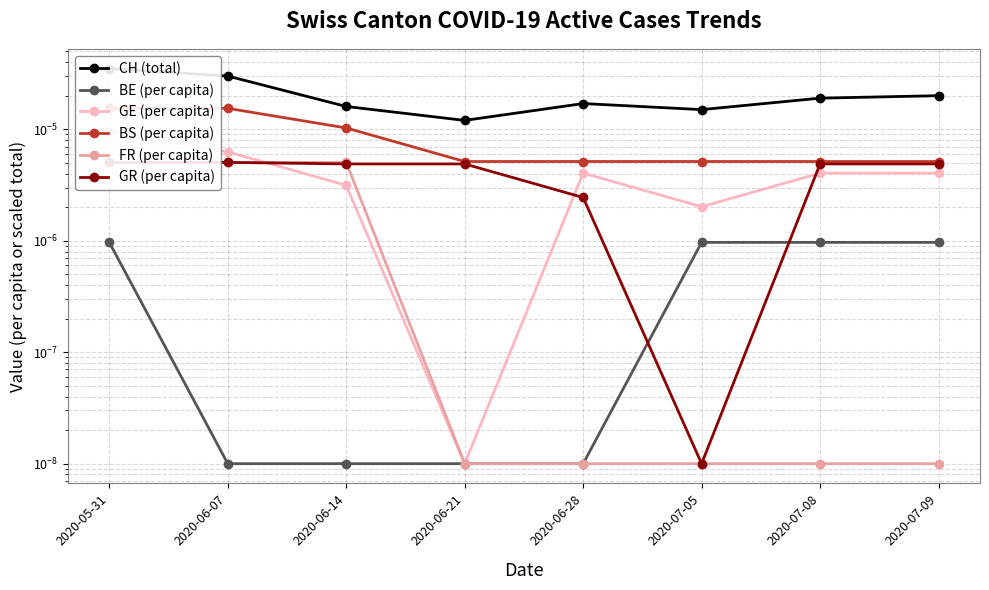

What position from the left is 2020-07-09?

8